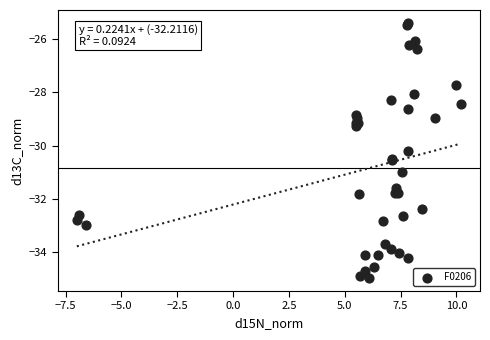

What Y value in the scatter plot is closest to -30?

-30.2